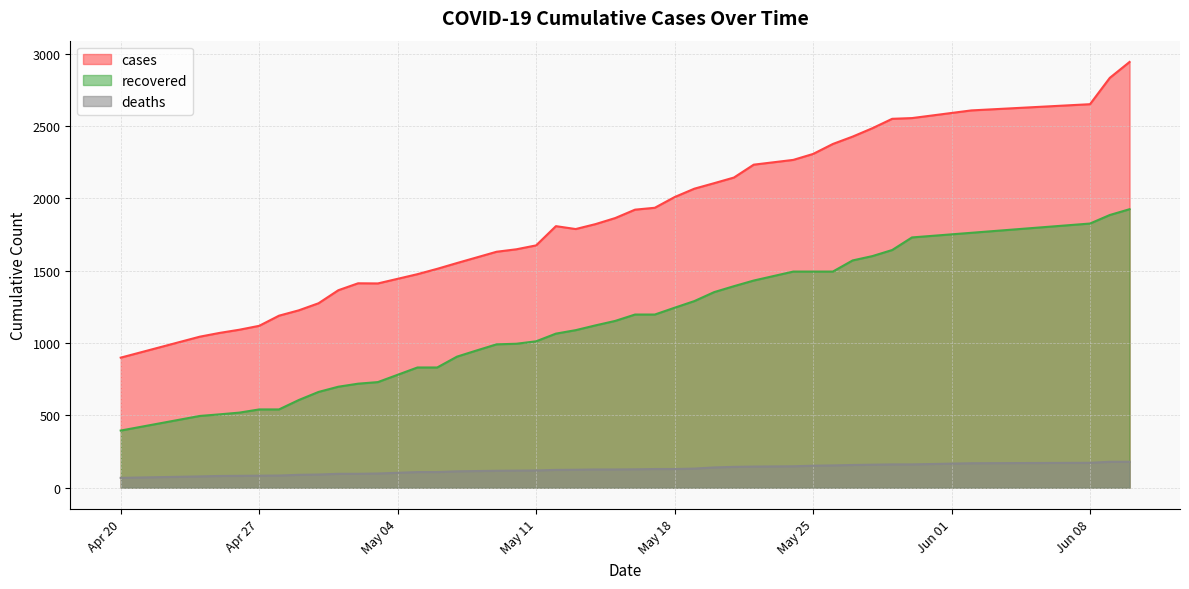

What position from the left is 05/29/20?

35